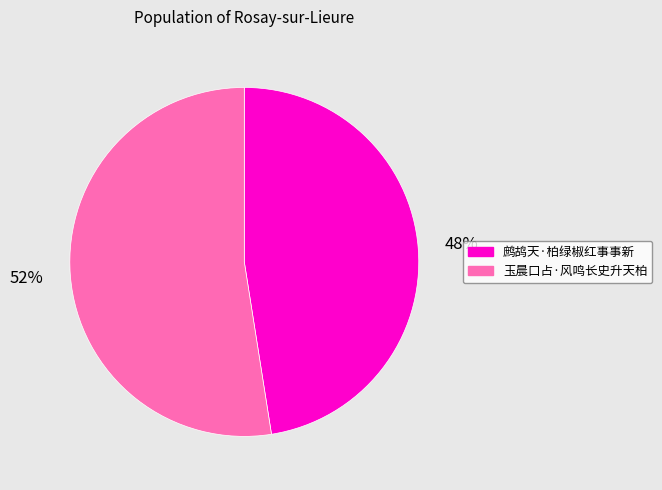

Combined, do 玉晨口占·风鸣长史升天柏 and 鹧鸪天·柏绿椒红事事新 account for over 50%?

Yes